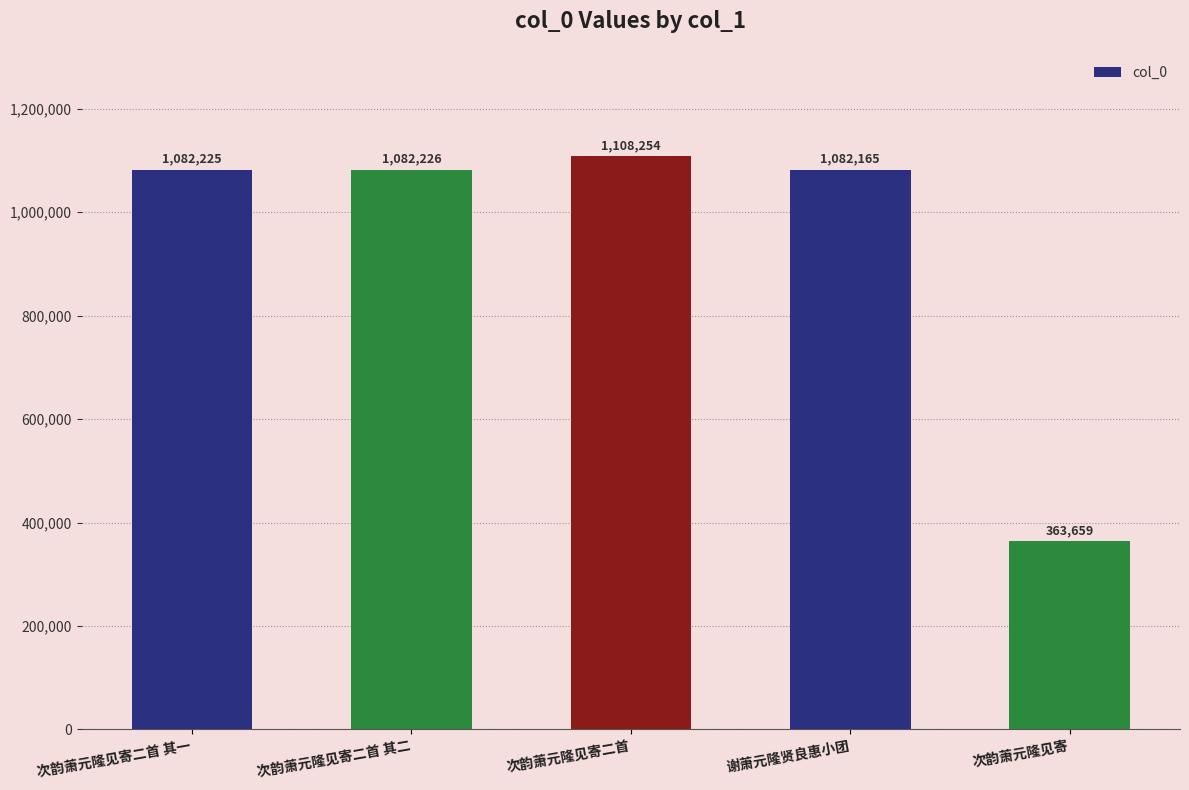

What is the difference between the maximum and minimum values?

744595